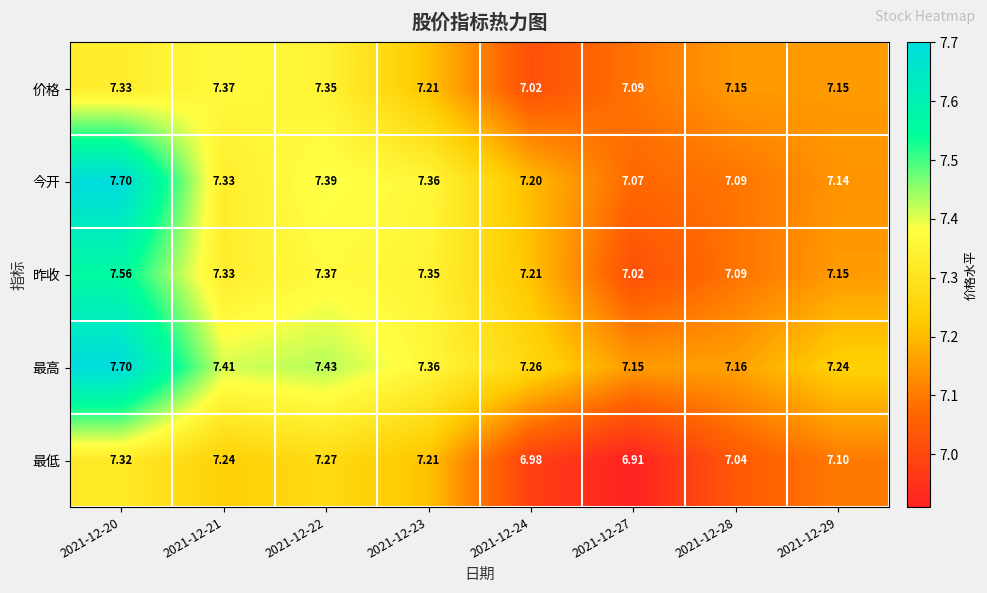

At which category is the sum across all series the highest?

2021-12-20